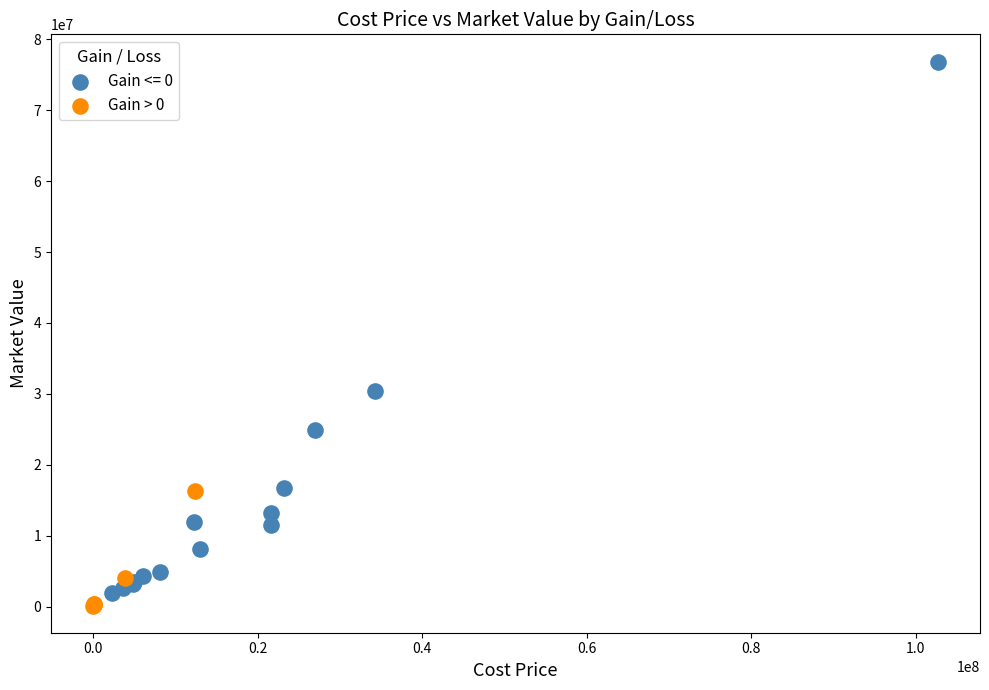

Which series has the widest spread of Y values?

Gain <= 0